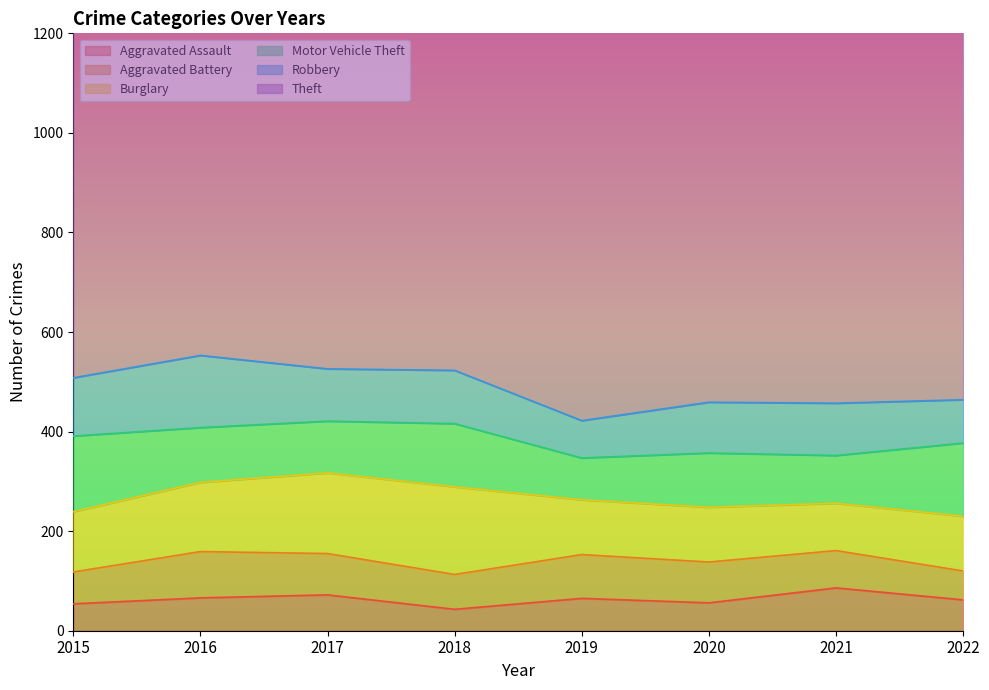

At how many categories does at least one series exceed 78?

8